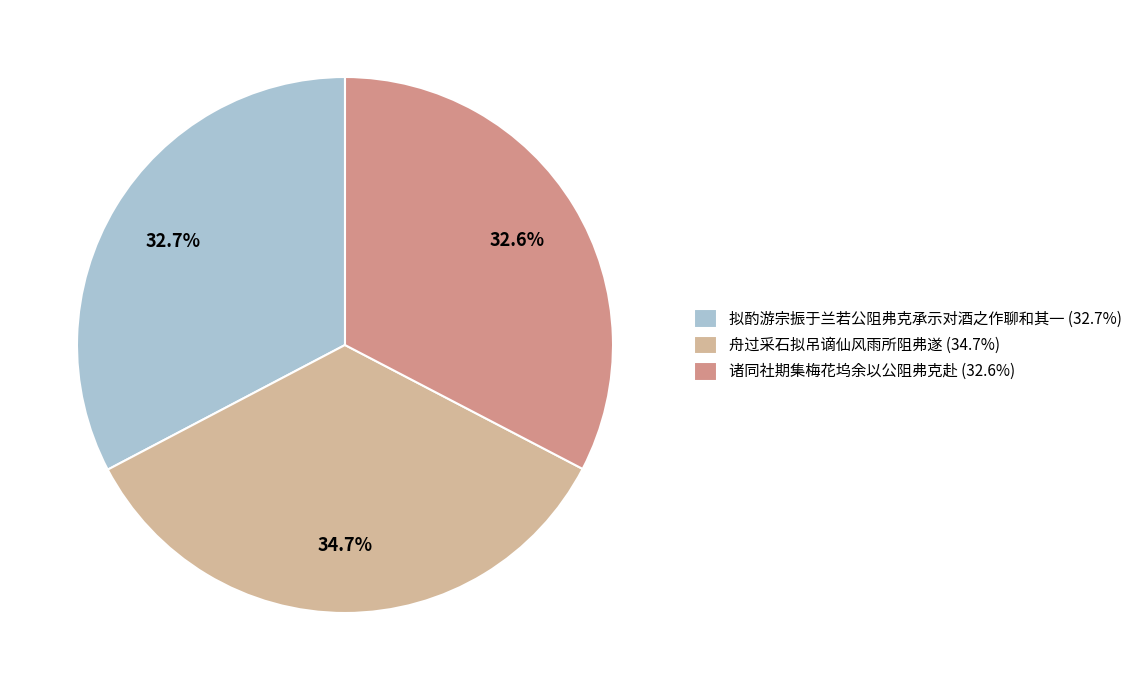

Count the number of slices in the pie.

3